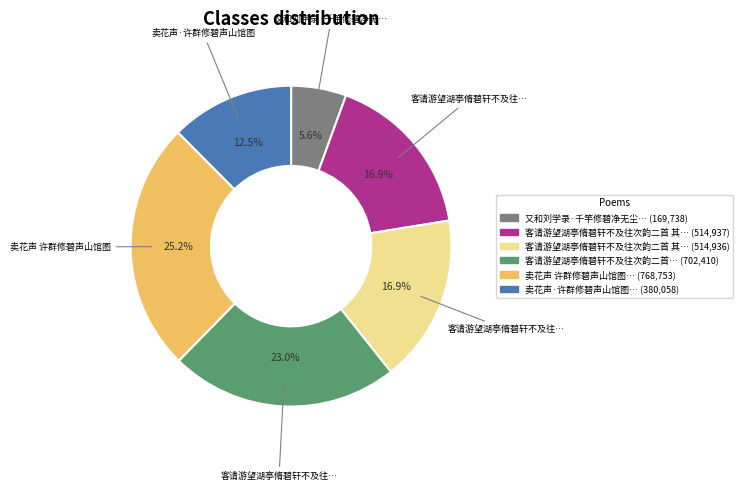

Is there any slice that represents more than half of the pie?

No